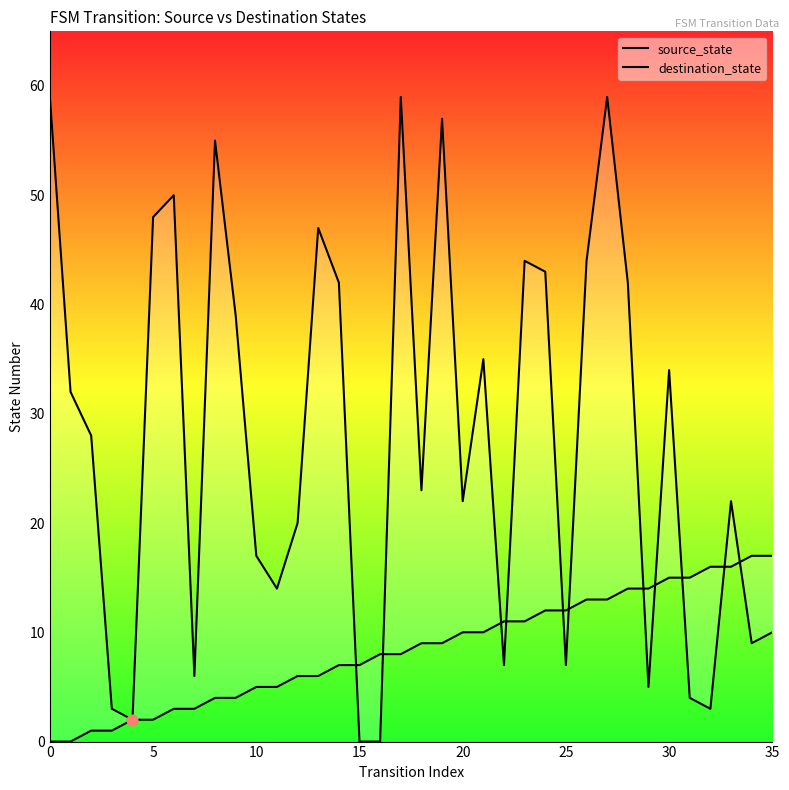

Which series contains the lowest Y value?

source_state